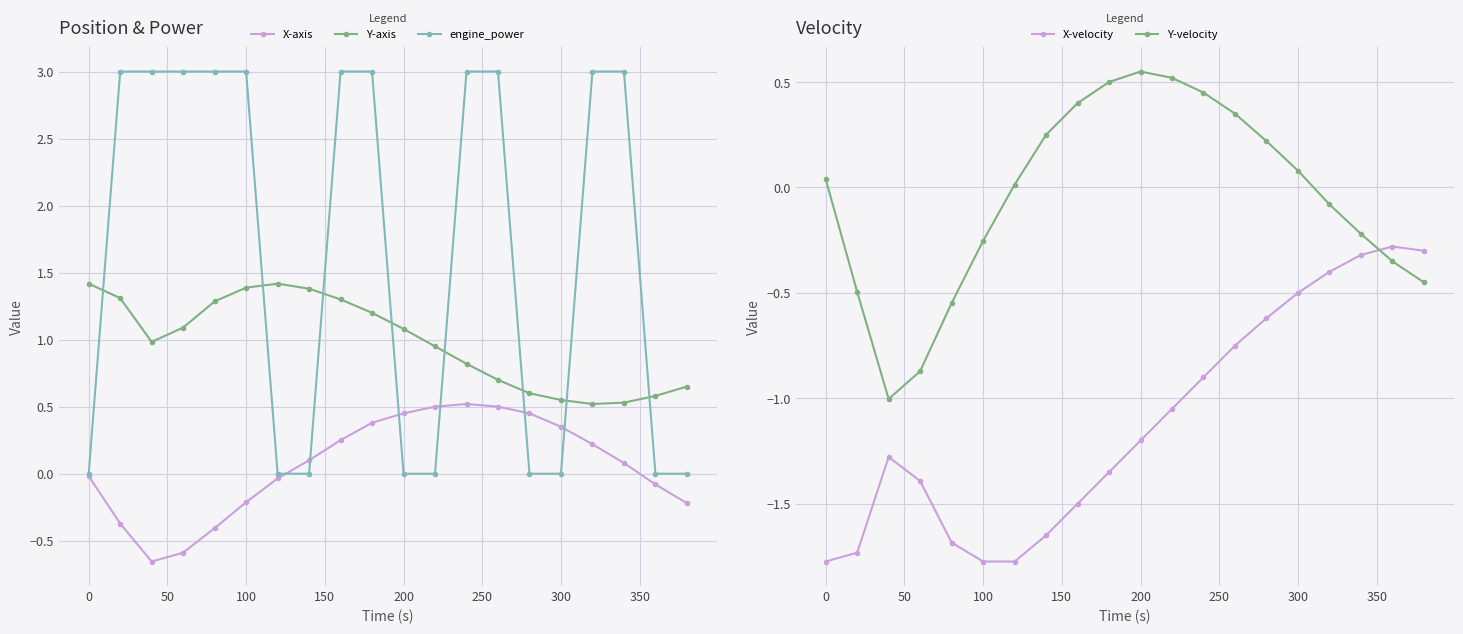

Rank the series by their maximum value, from highest to lowest.

engine_power, Y-axis, Y-velocity, X-axis, X-velocity